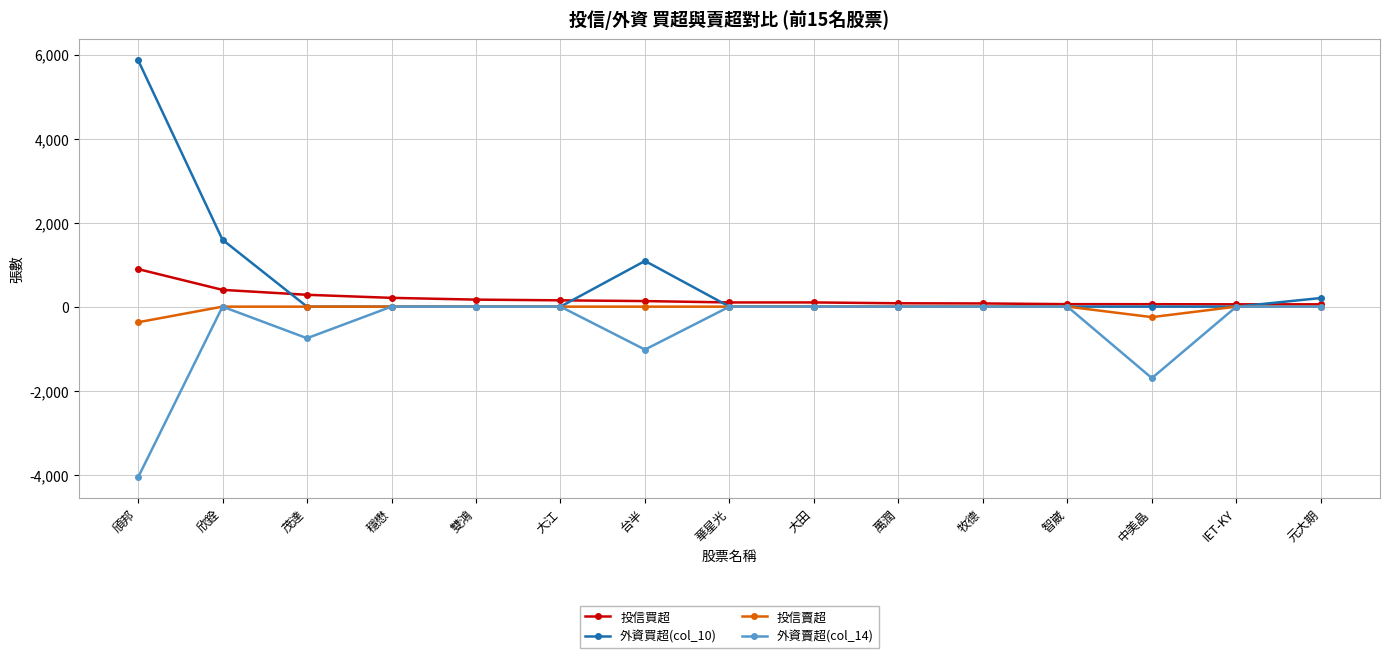

True or false: 外資賣超(col_14) has more than 0 points higher than both neighbors.

True